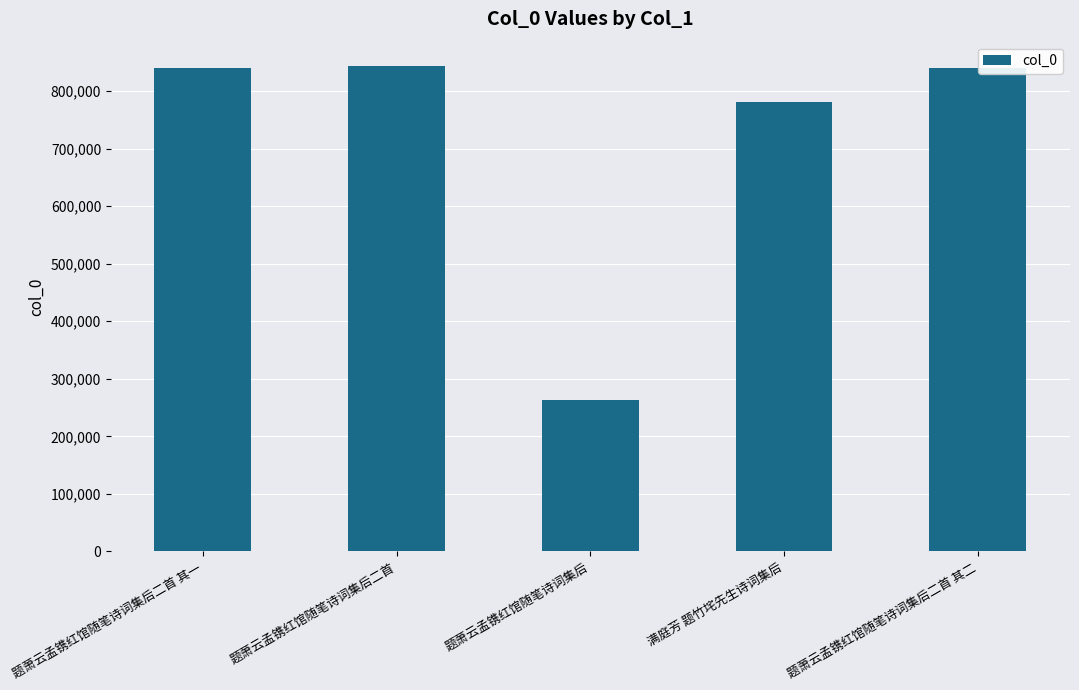

Read the value at 满庭芳 题竹垞先生诗词集后.

780224